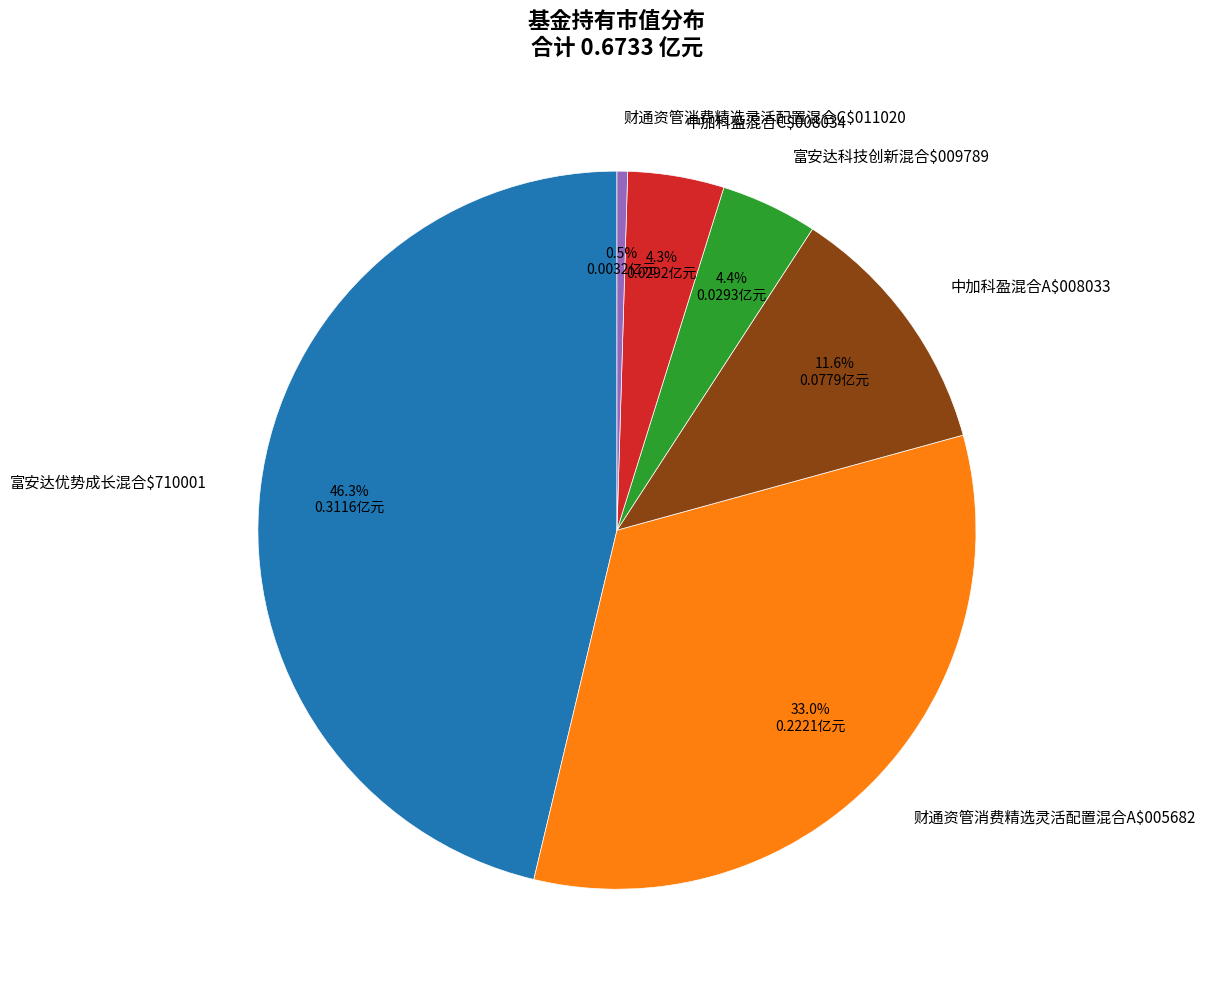

Is 富安达科技创新混合$009789 the majority of the pie?

No